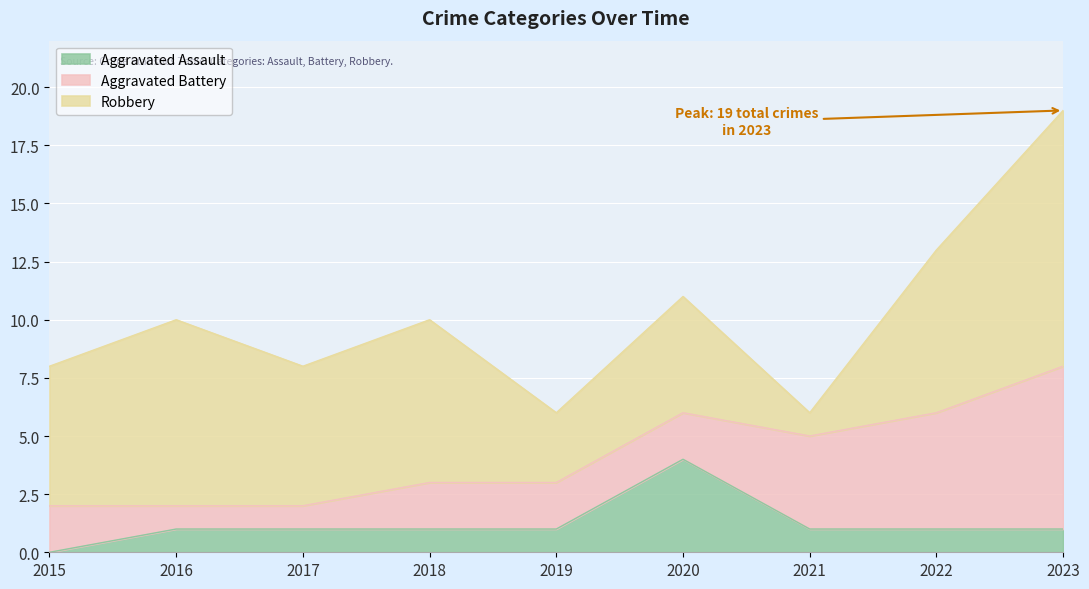

Reading left to right, list all the values displayed in this chart.

Aggravated Assault: 0	1	1	1	1	4	1	1	1
Aggravated Battery: 2	1	1	2	2	2	4	5	7
Robbery: 6	8	6	7	3	5	1	7	11